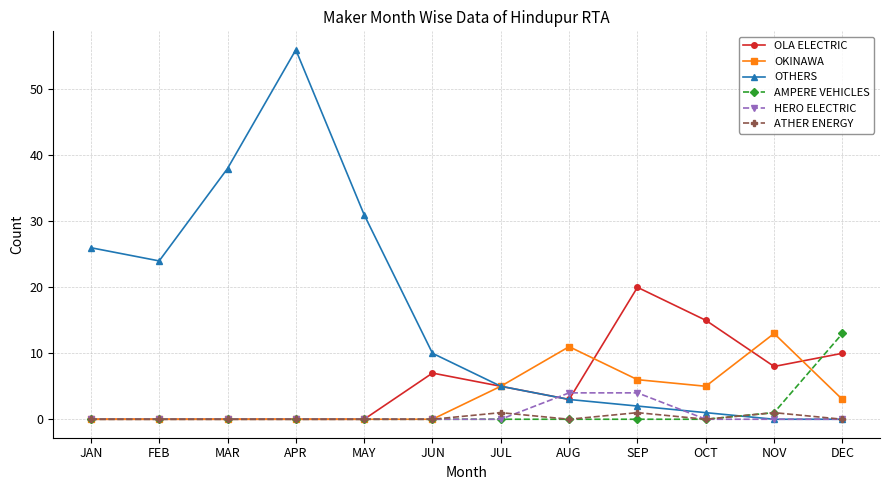

At which category is the sum across all series the highest?

APR